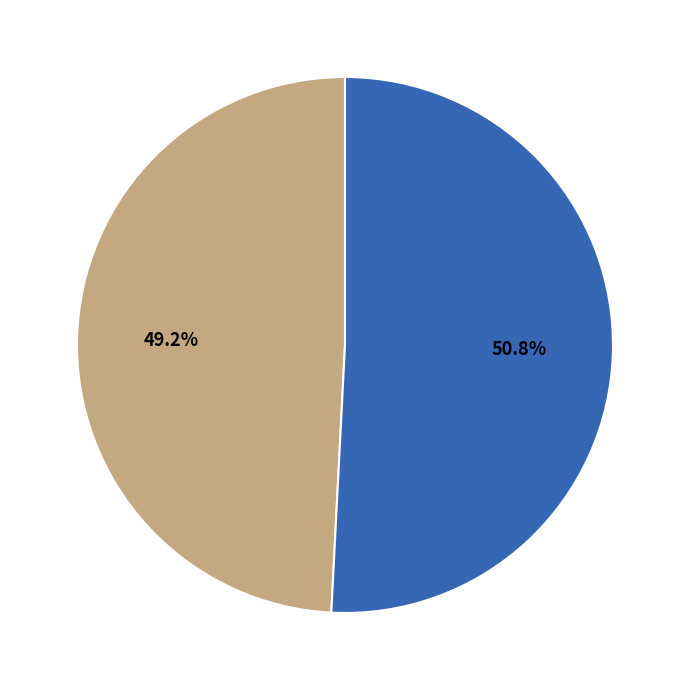

Does any single category account for the majority?

Yes